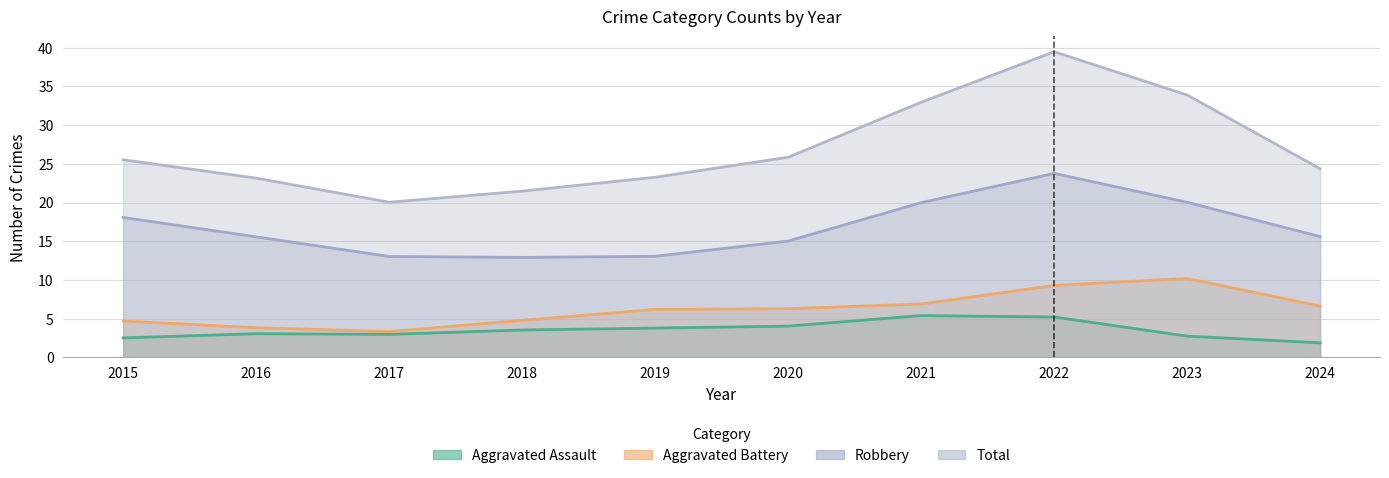

Which series has the largest total across all categories?

Total